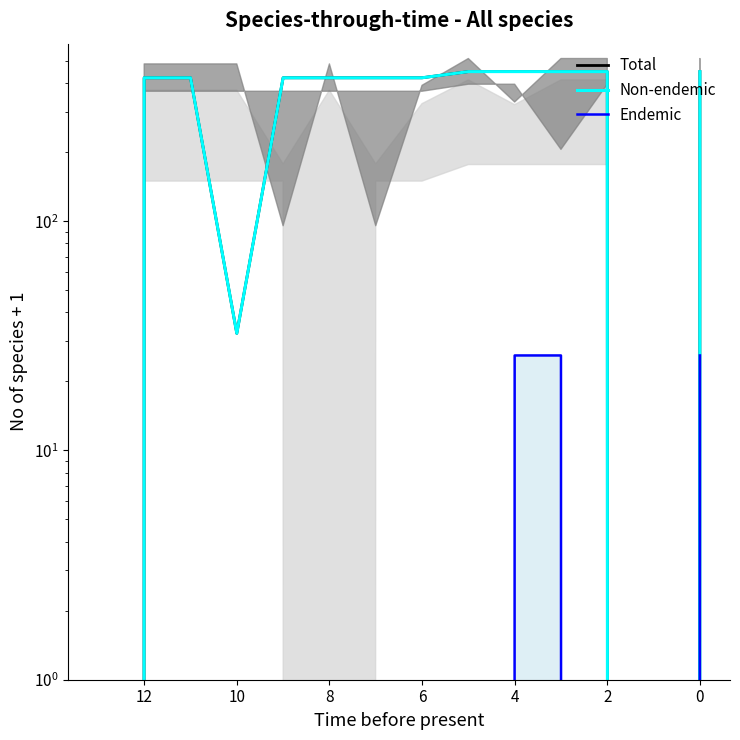

What is the spread (max minus min) of values at 9?

422.3